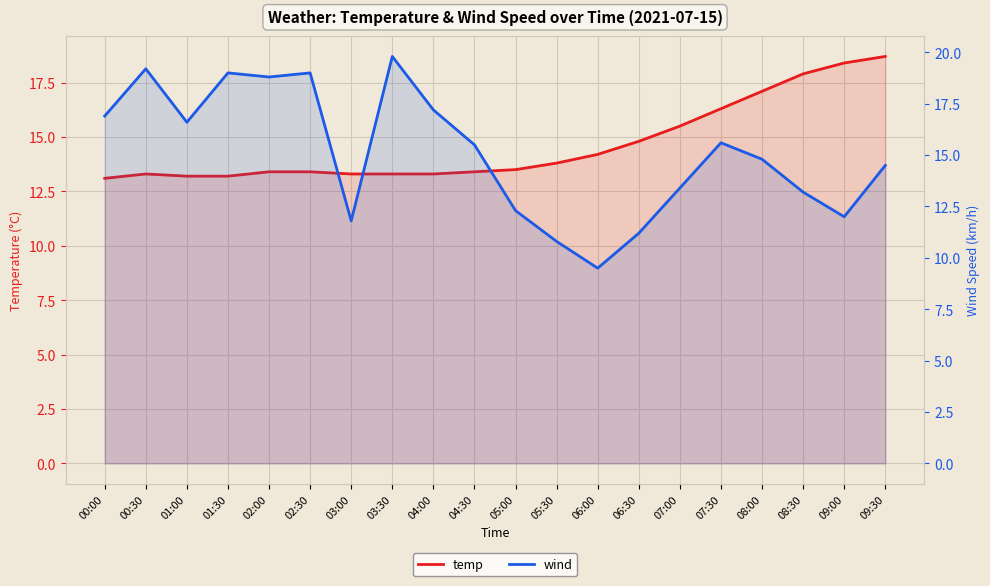

The wind series shows 12.3 at 05:00. True or false?

True